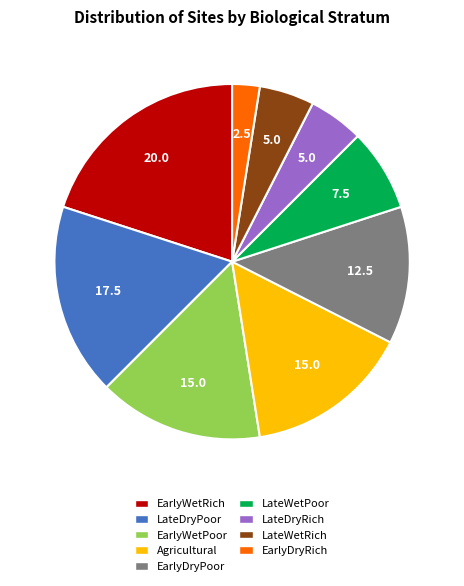

How many segments does this pie chart have?

9